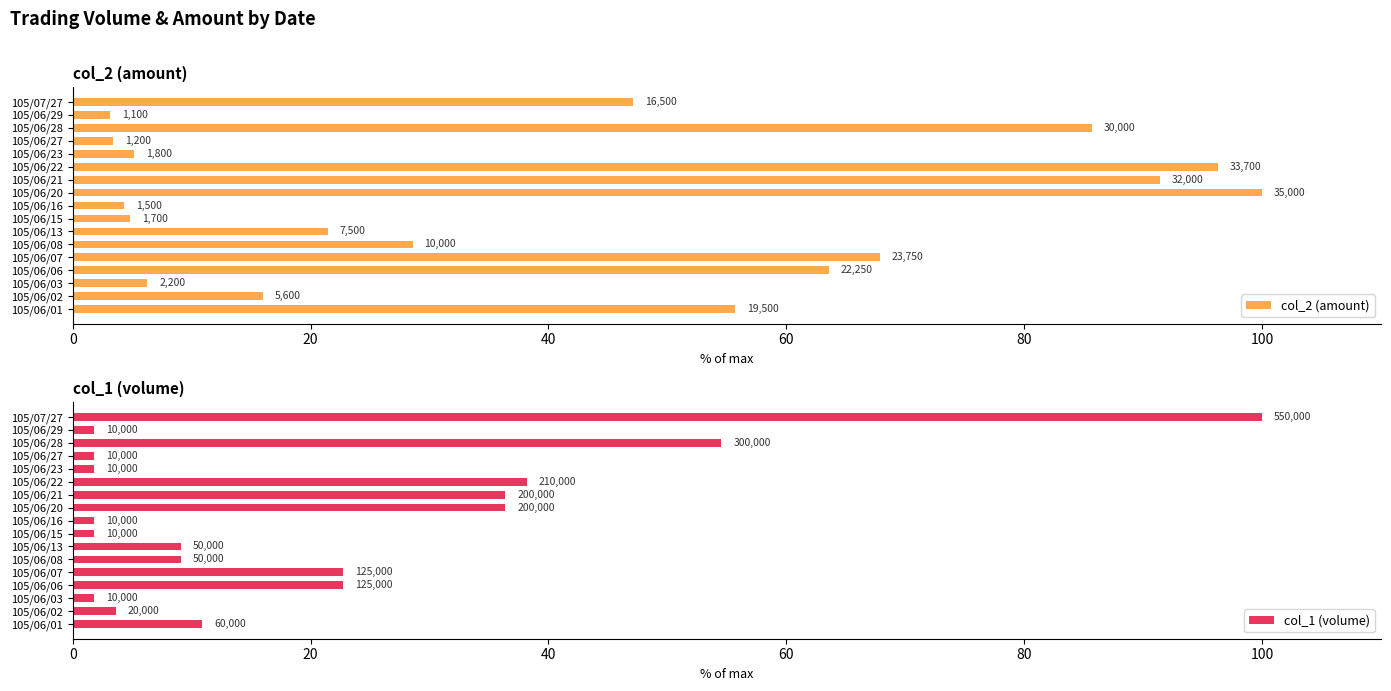

What is the value of the col_2 (amount) bar at the 11th from the left?

91.4